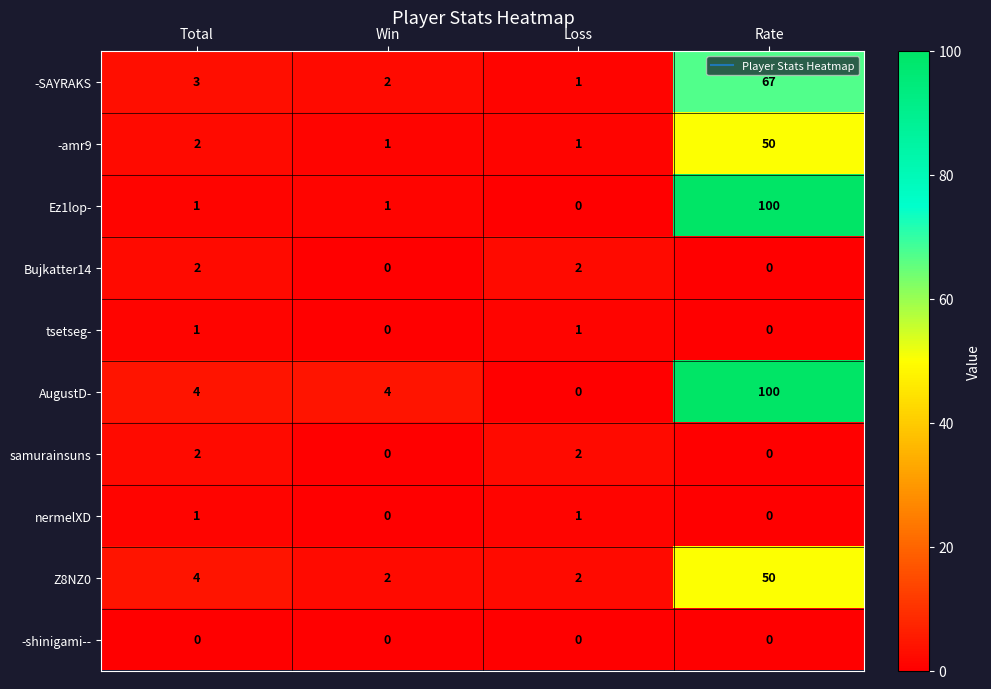

What is the sum of all Ez1lop- values?

102